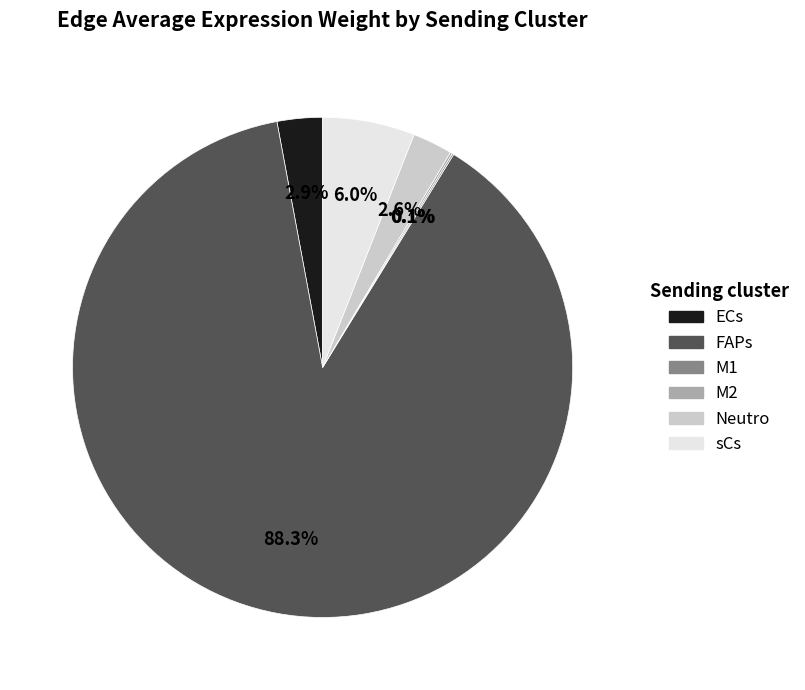

Does FAPs represent more than half of the total?

Yes